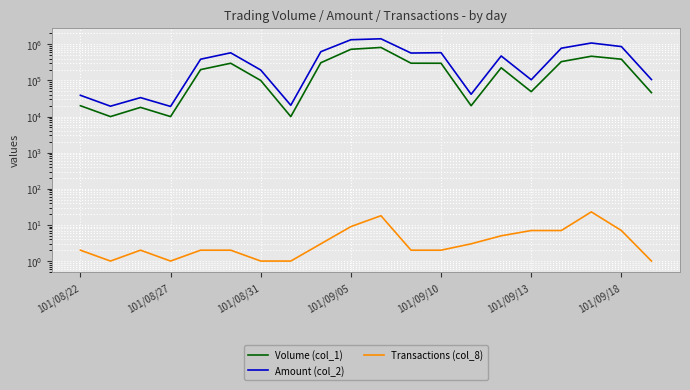

How many series are shown in this chart?

3